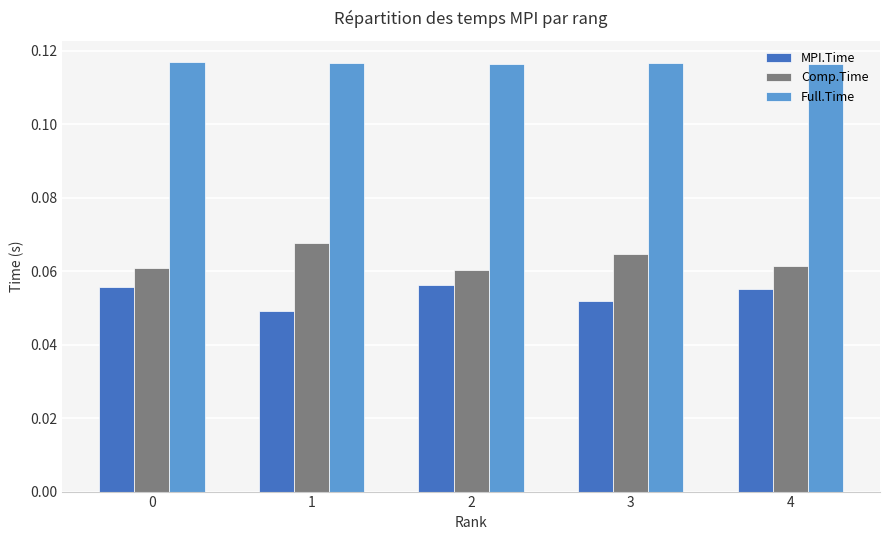

List the series in order of their peak value, lowest first.

MPI.Time, Comp.Time, Full.Time